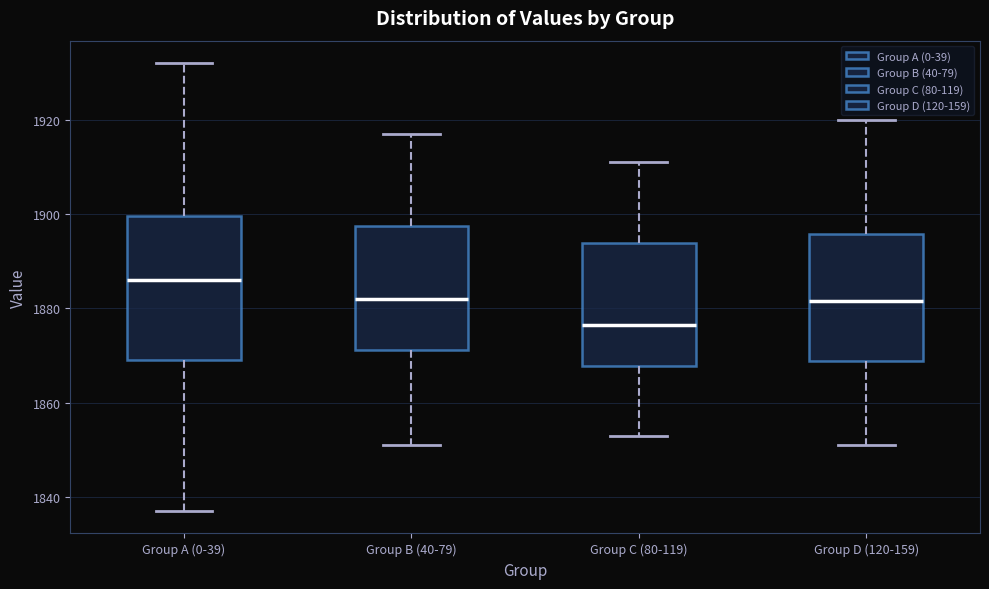

Which box is the tallest, from its lower edge to its upper edge?

Group A (0-39)